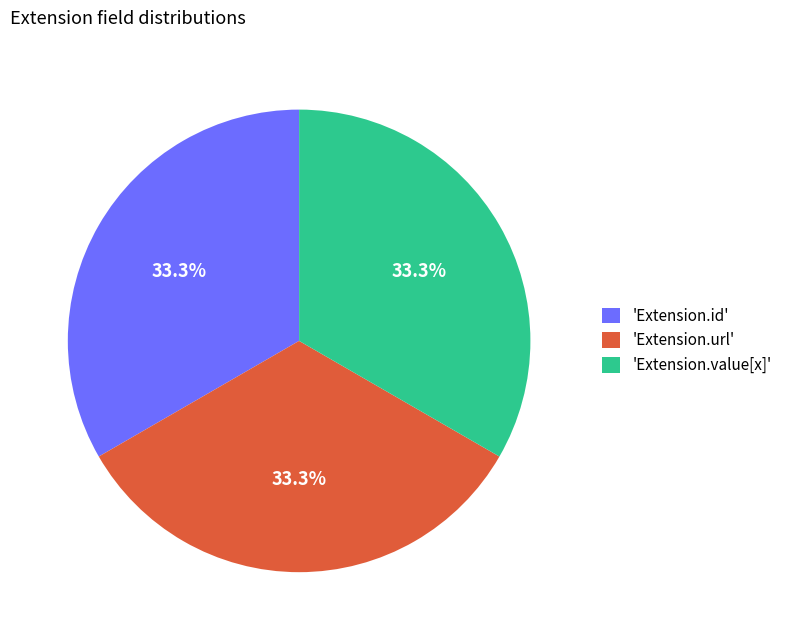

Combined, what portion of the pie is 'Extension.id' and 'Extension.value[x]'?

66.7%